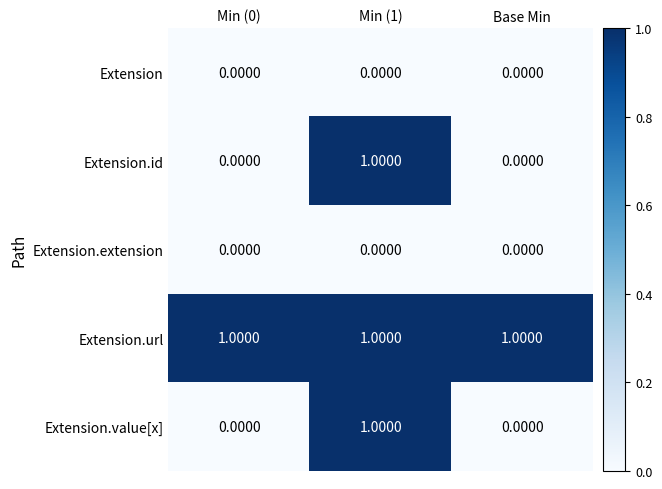

Is the value of Extension.url at Base Min greater than the value of Extension at Base Min?

Yes